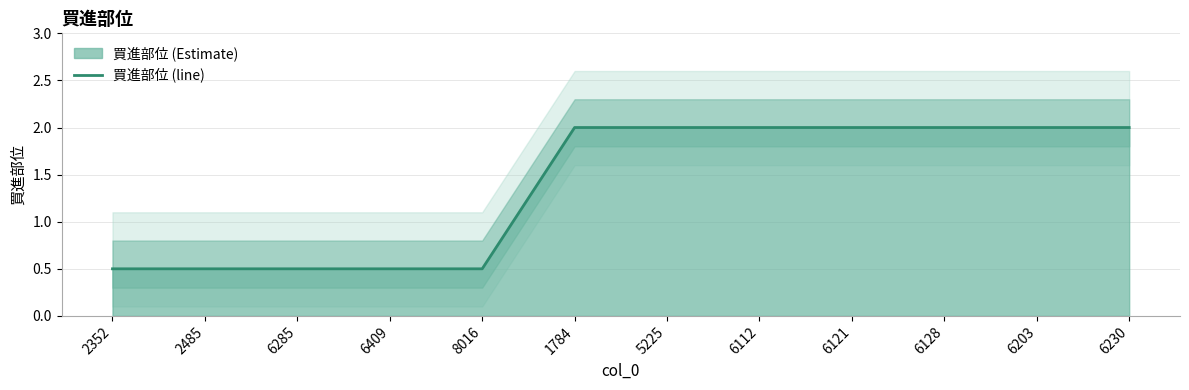

True or false: the data has more than 2 interior local peaks.

False